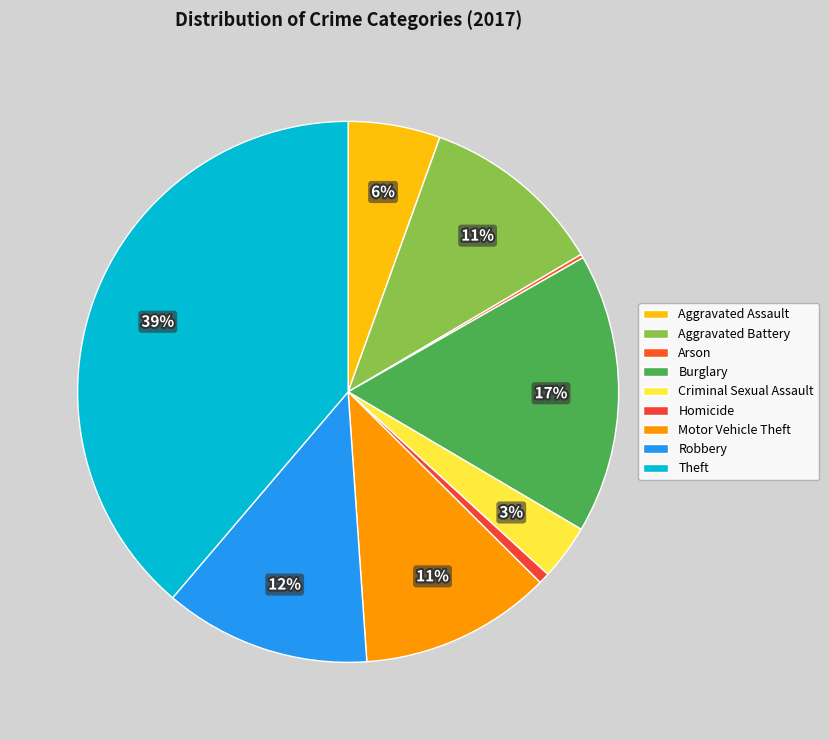

To the nearest percent, what is the combined percentage of Aggravated Assault and Motor Vehicle Theft?

17%